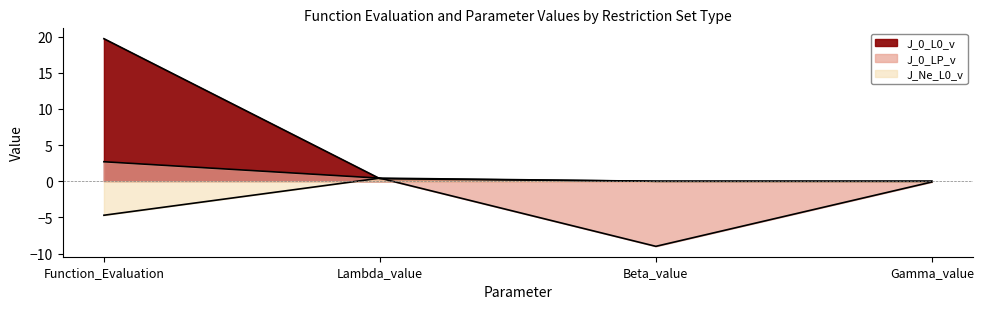

What is the sum of all J_0_LP_v values?

-6.0